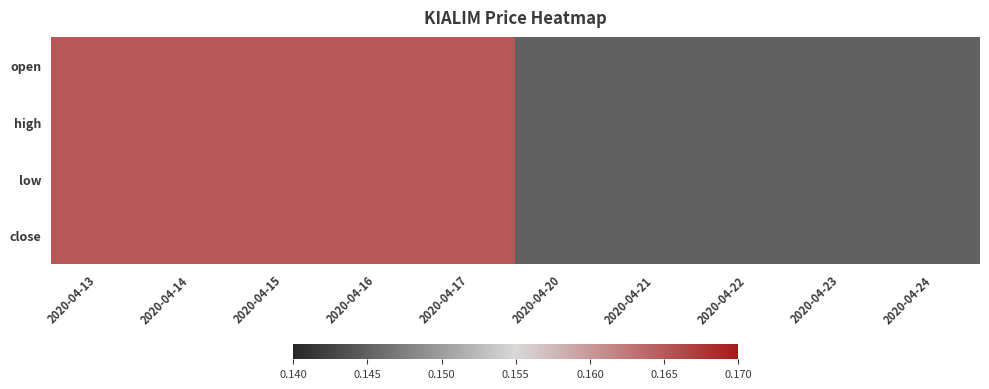

Rank the series by their maximum value, from lowest to highest.

open, high, low, close